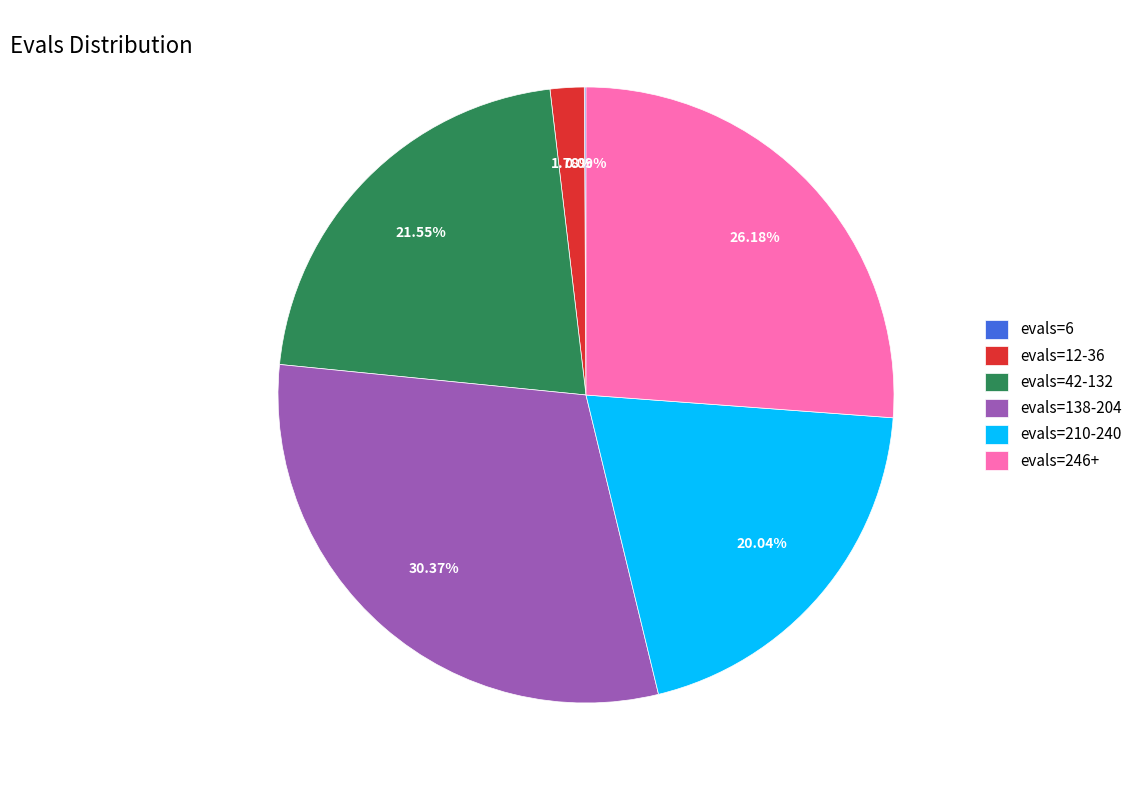

Which category has the biggest portion of the pie?

evals=138-204